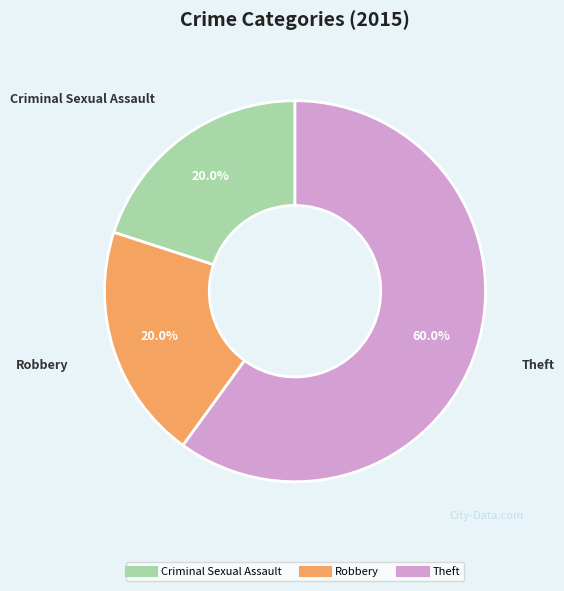

How many segments does this pie chart have?

3